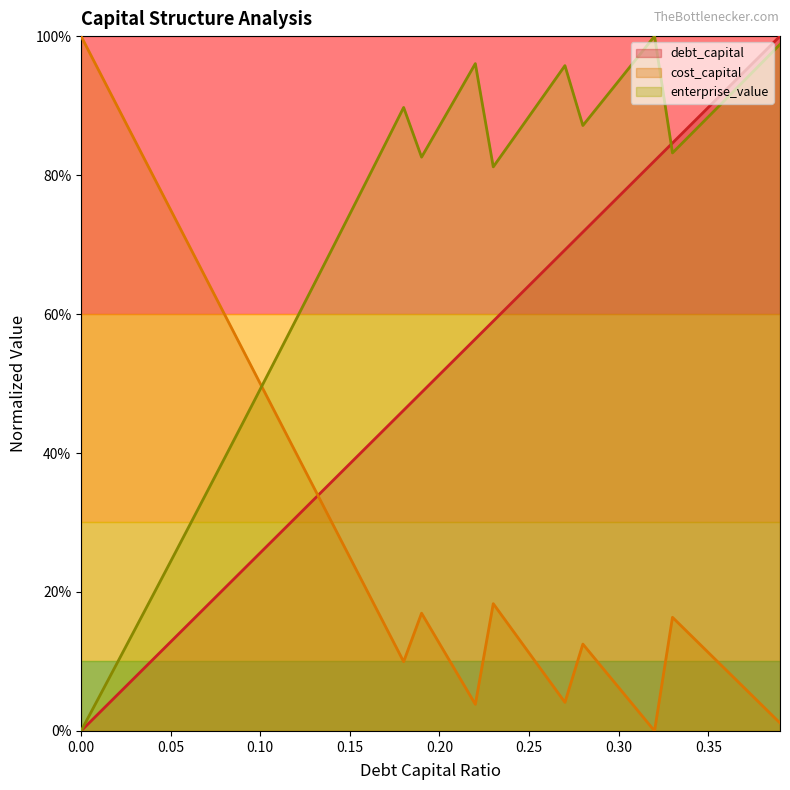

What is the value of the debt_capital point at the 29th from the left?

0.7